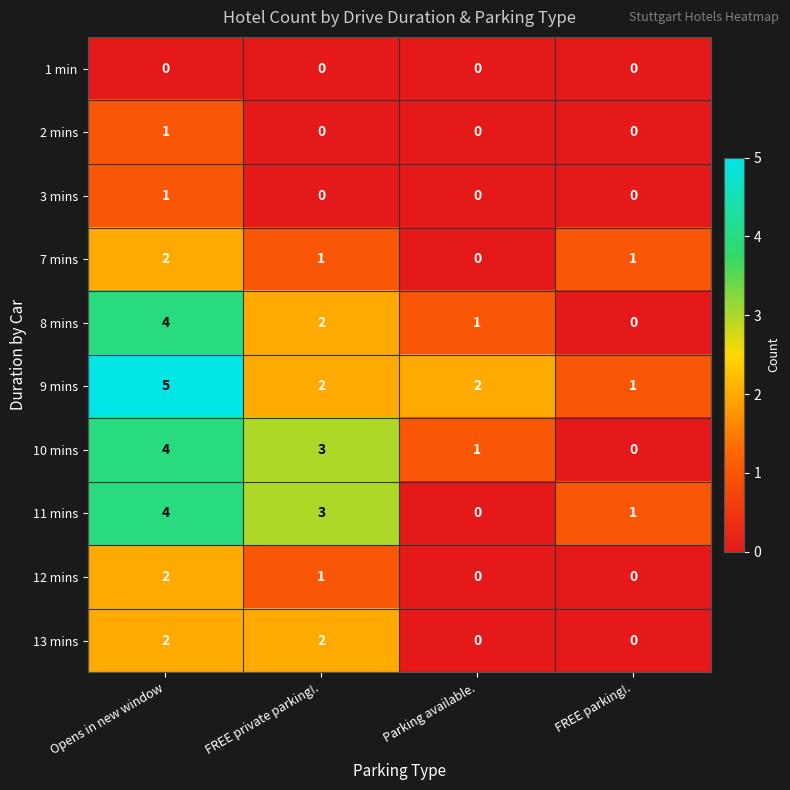

What is the sum of the 10 mins values at FREE parking!. and FREE private parking!.?

3